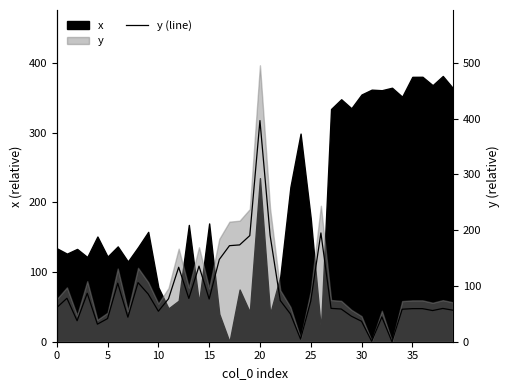

What is the label of the 3rd point from the right?

37